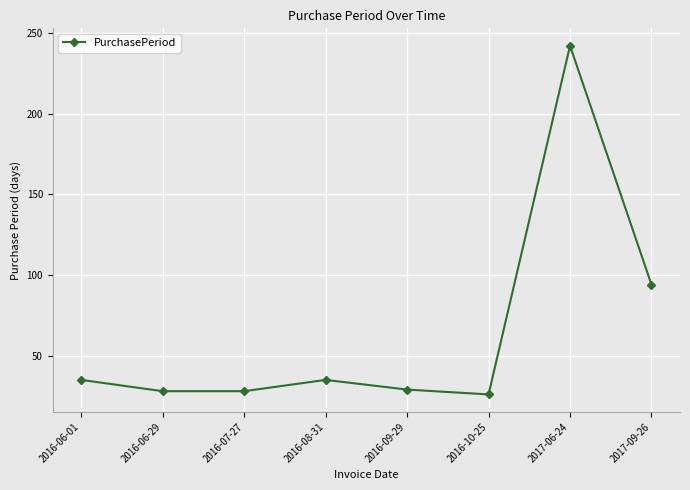

True or false: there are more than 0 points higher than both neighbors.

True